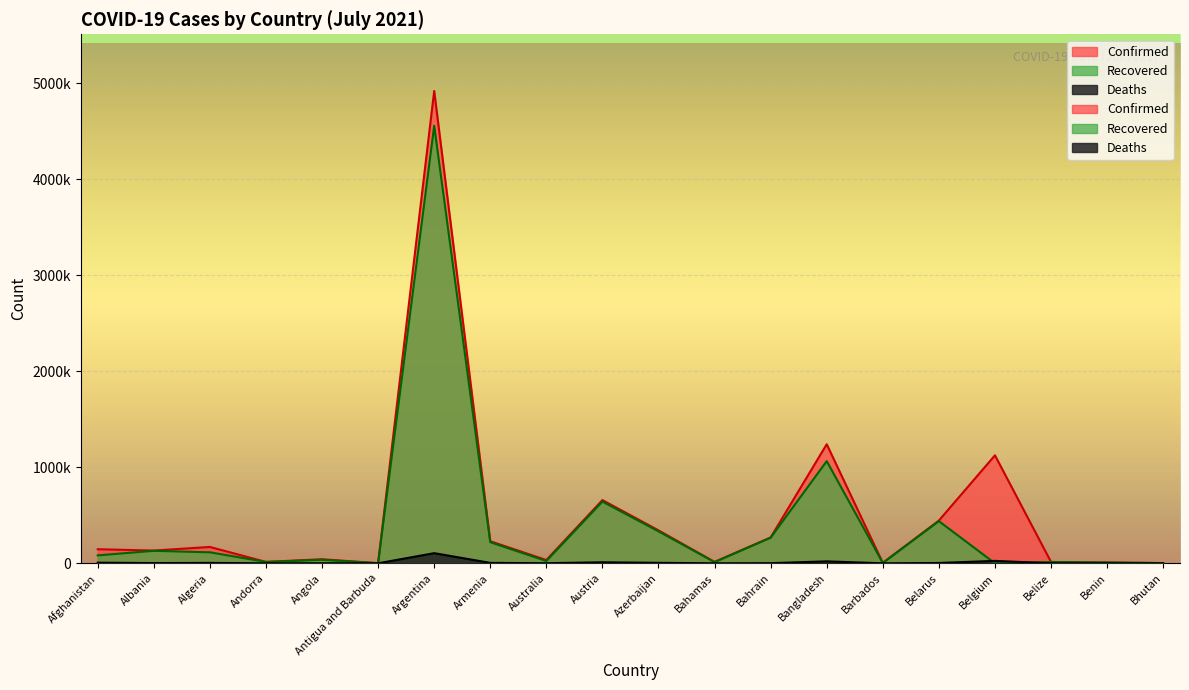

Reading left to right, list all the values displayed in this chart.

Confirmed: Afghanistan=146523	Albania=133036	Algeria=170189	Andorra=14678	Angola=42646	Antigua and Barbuda=1303	Argentina=4919408	Armenia=229867	Australia=34130	Austria=658518	Azerbaijan=343216	Bahamas=14677	Bahrain=269080	Bangladesh=1240115	Barbados=4379	Belarus=445048	Belgium=1124715	Belize=14163	Benin=8394	Bhutan=2508
Recovered: Afghanistan=82586	Albania=130205	Algeria=114531	Andorra=14210	Angola=36708	Antigua and Barbuda=1235	Argentina=4557037	Armenia=219701	Australia=24059	Austria=642597	Azerbaijan=332752	Bahamas=12570	Bahrain=266705	Bangladesh=1064195	Barbados=4198	Belarus=439162	Belgium=0	Belize=13420	Benin=8136	Bhutan=2371
Deaths: Afghanistan=6677	Albania=2457	Algeria=4219	Andorra=128	Angola=1008	Antigua and Barbuda=43	Argentina=105586	Armenia=4608	Australia=924	Austria=10737	Azerbaijan=5022	Bahamas=286	Bahrain=1384	Bangladesh=20467	Barbados=48	Belarus=3445	Belgium=25241	Belize=337	Benin=108	Bhutan=2